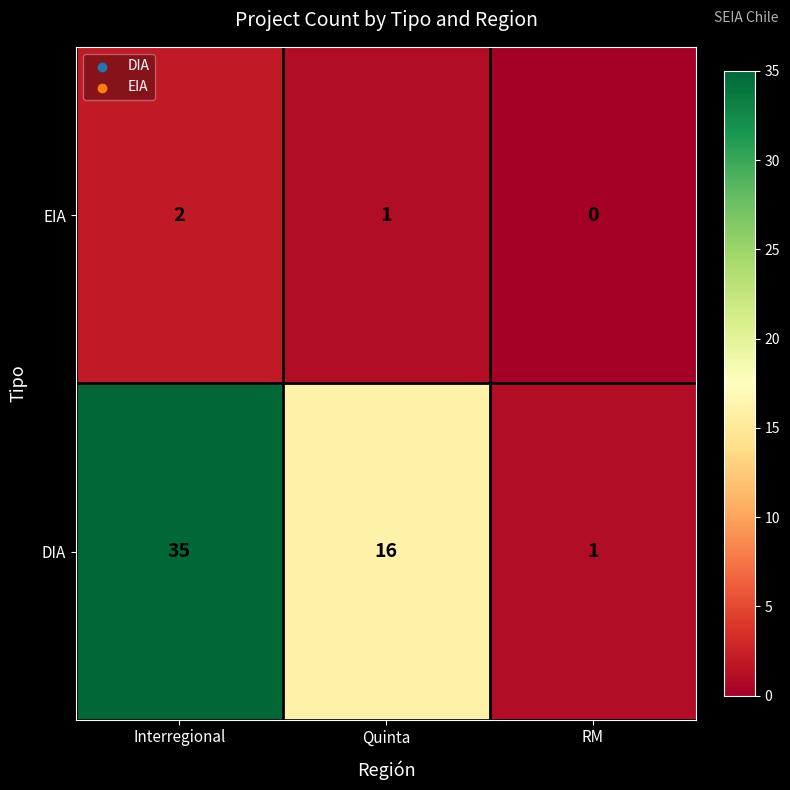

What is the difference between the DIA values at Quinta and RM?

15